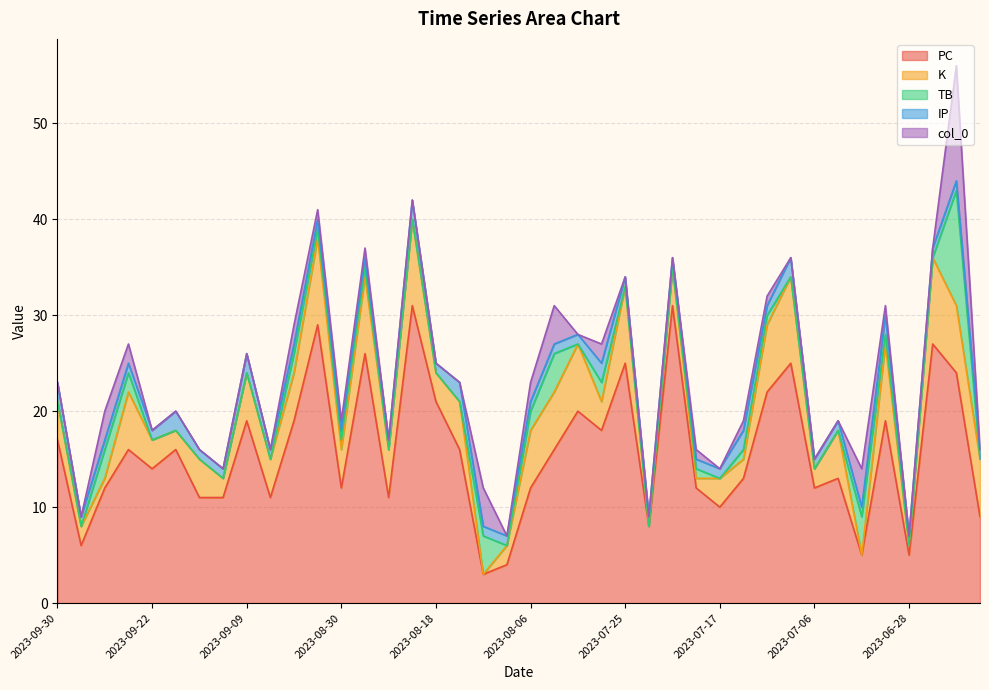

At which category is the sum across all series the highest?

2023-06-23